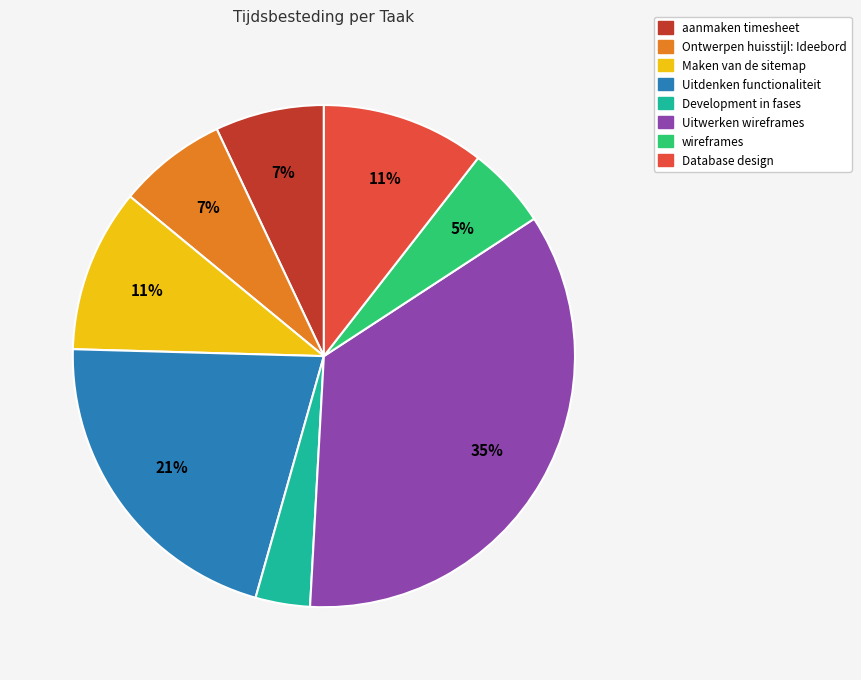

To the nearest percent, what is the average slice percentage?

12%